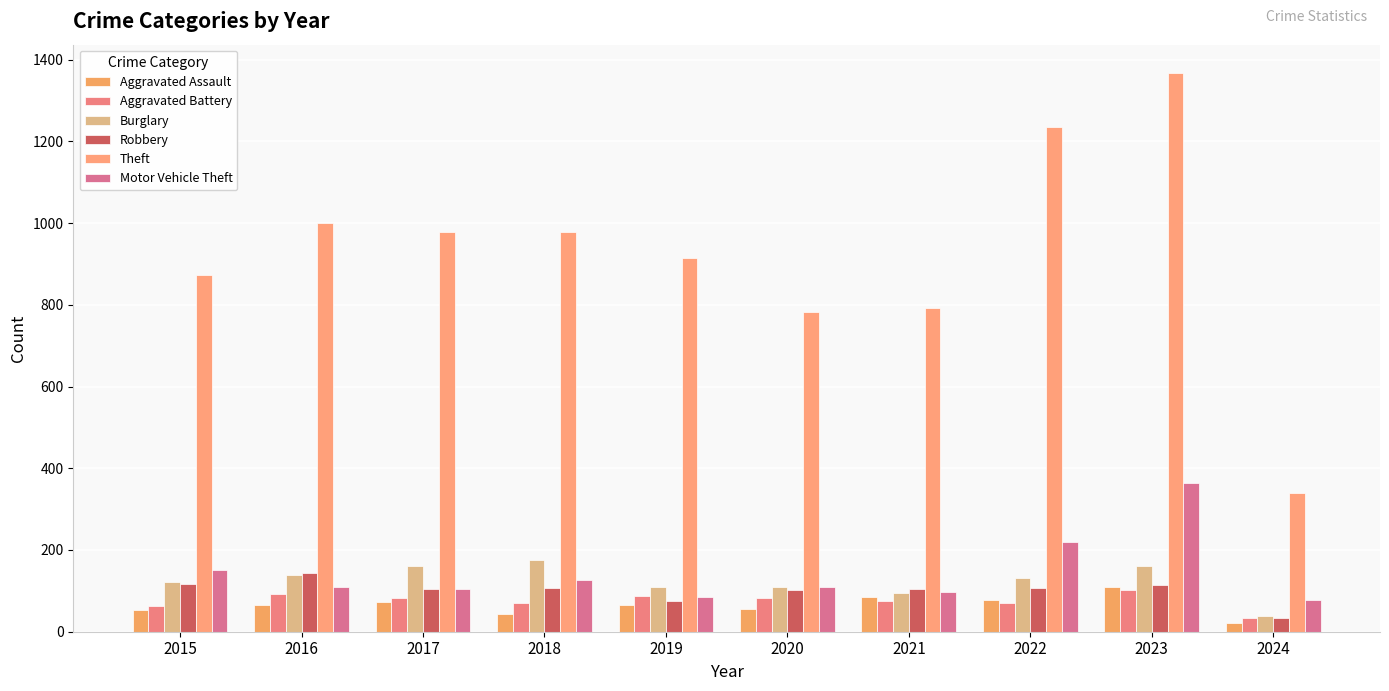

Reading left to right, extract all data points from this chart.

Aggravated Assault: 54	66	72	43	65	56	86	78	110	21
Aggravated Battery: 64	93	83	70	88	82	75	71	102	33
Burglary: 121	139	162	176	110	110	95	132	161	39
Robbery: 117	144	105	107	75	102	105	108	114	34
Theft: 874	999	979	977	914	782	791	1235	1368	340
Motor Vehicle Theft: 152	110	104	127	84	109	96	219	364	78